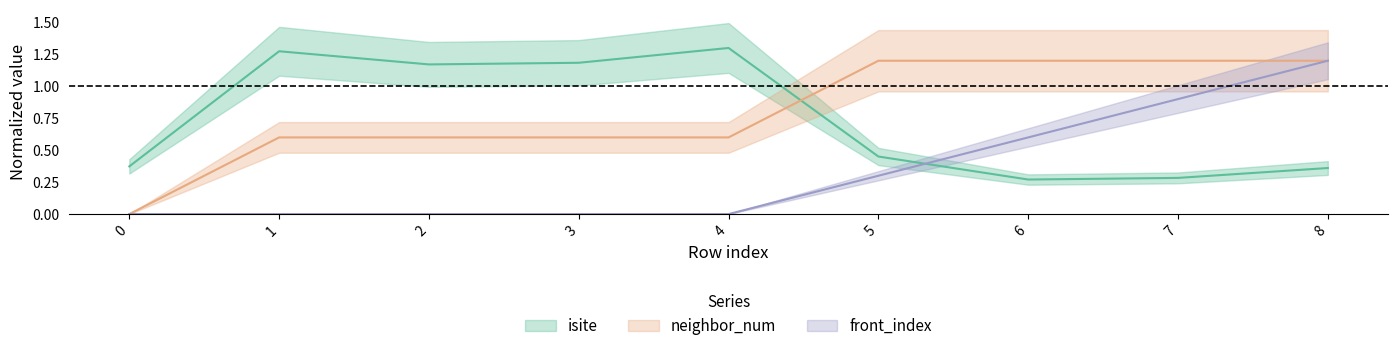

Is the value of isite at 5 greater than the value of neighbor_num at 6?

No